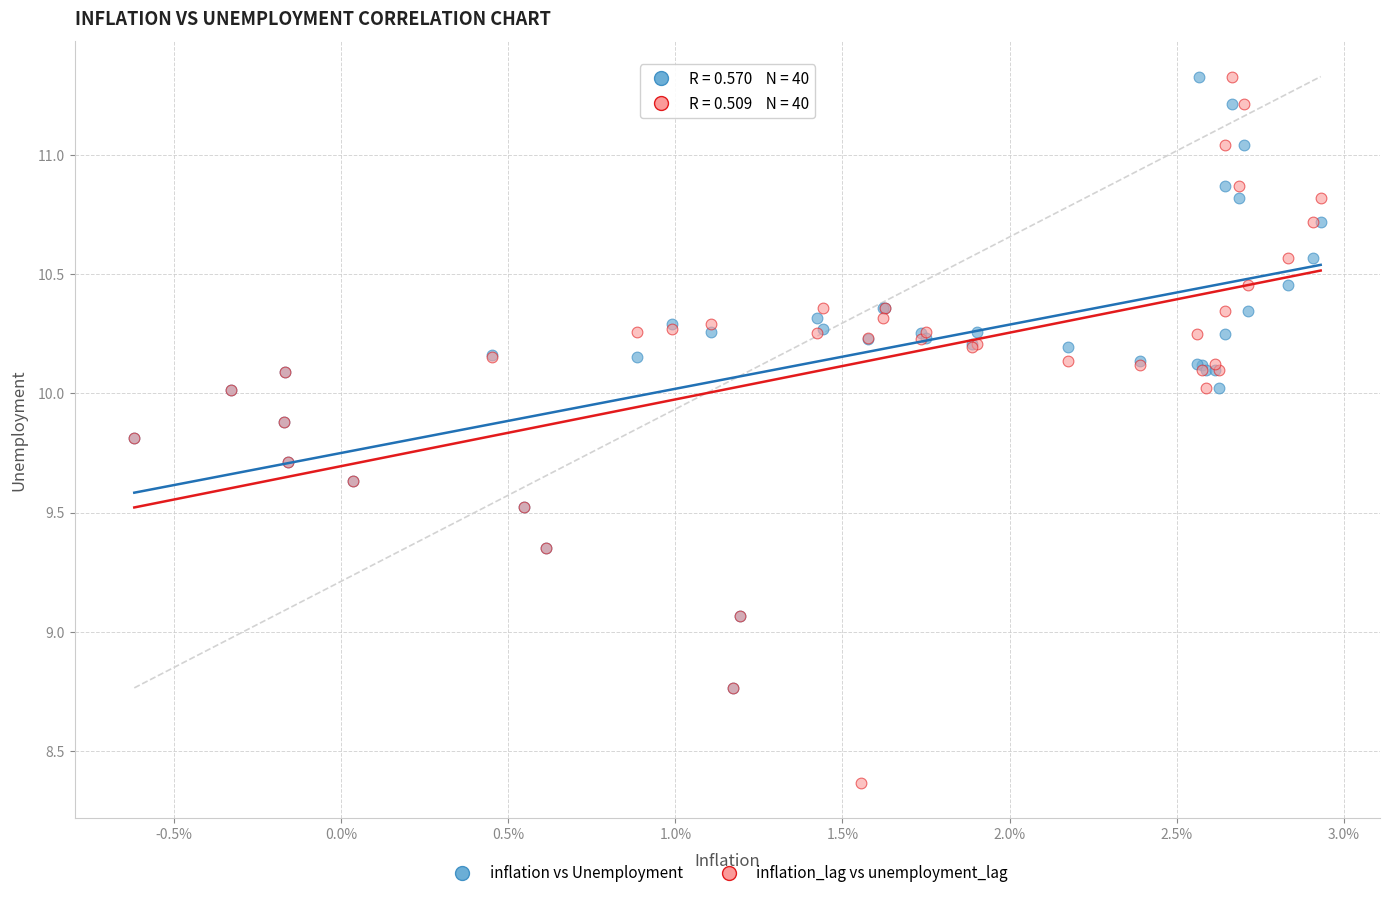

What are all the series names shown in the legend?

inflation vs Unemployment, inflation_lag vs unemployment_lag